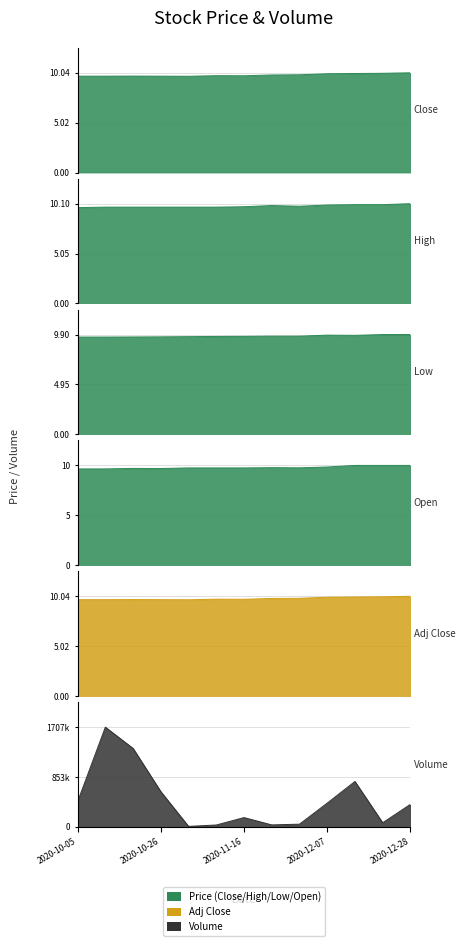

True or false: Adj Close and Close intersect in this chart.

False